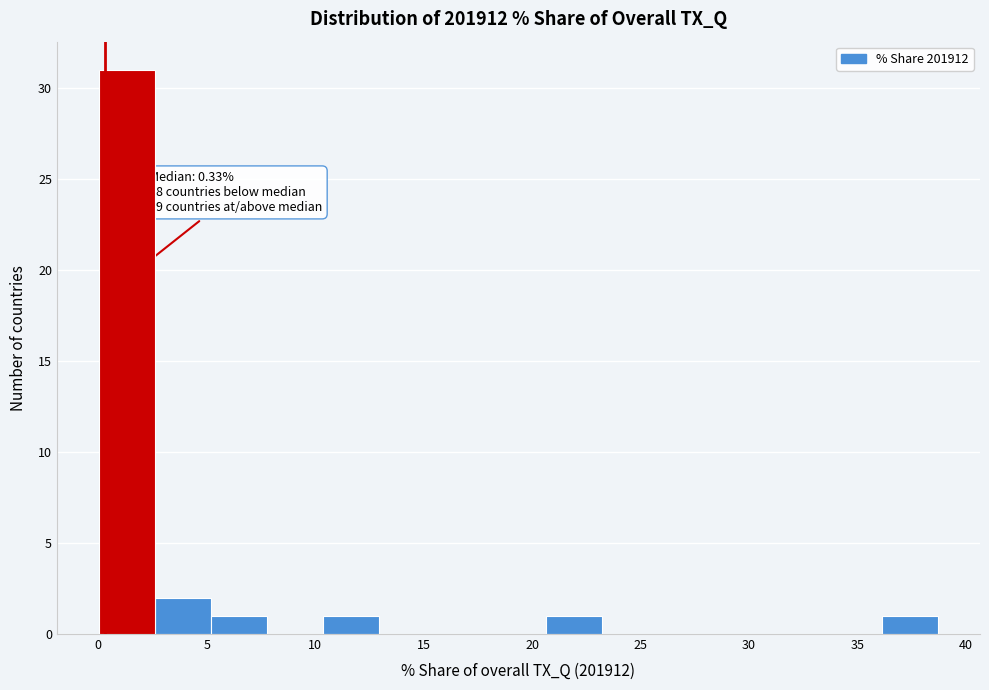

Which range on the x-axis has the tallest bar?

0.0 to 2.5